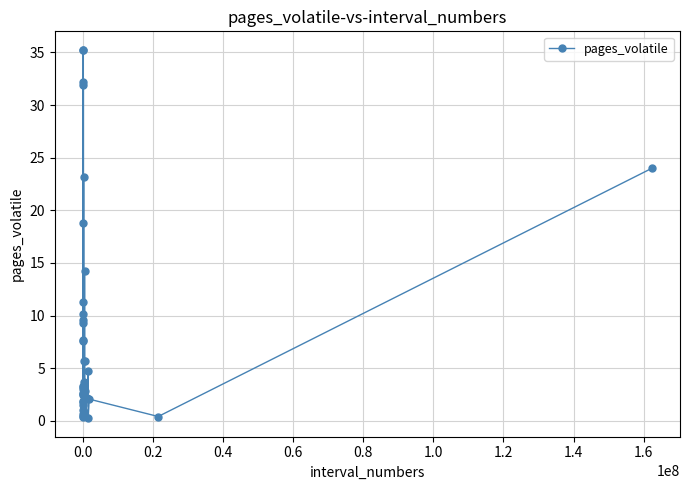

What is the average value?

8.2